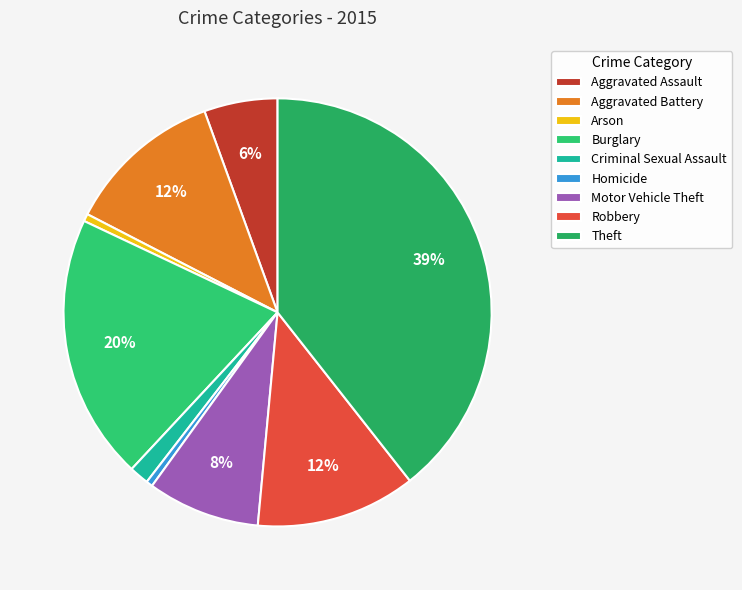

Count the number of slices in the pie.

9